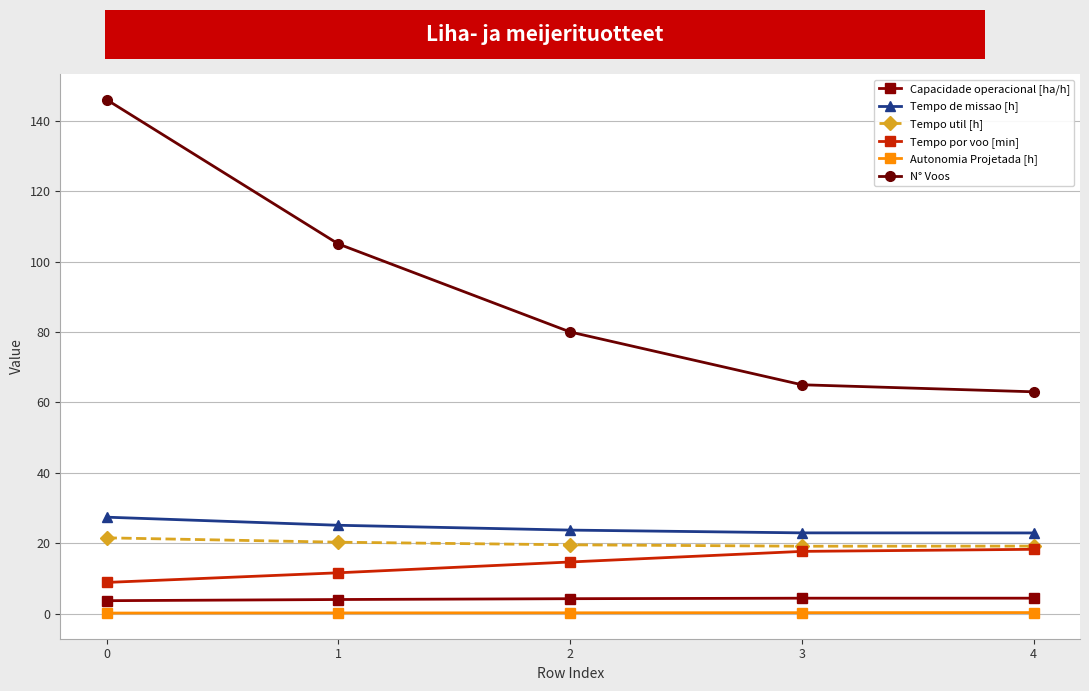

What is the difference between the maximum and minimum values in the Tempo de missao [h] series?

4.5